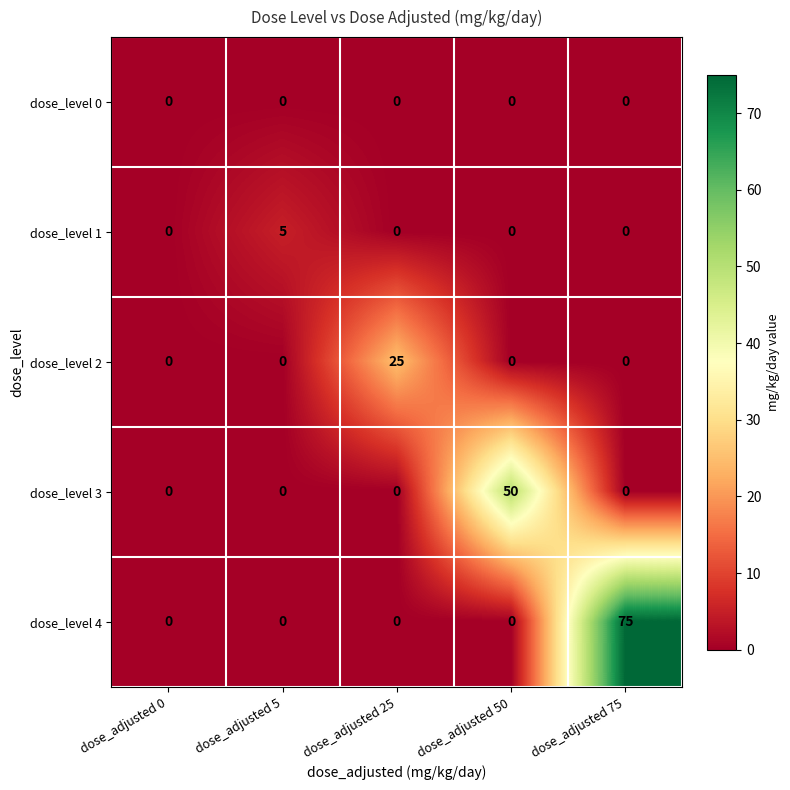

Reading left to right, list all the values displayed in this chart.

dose_level 0: dose_adjusted 0=0	dose_adjusted 5=0	dose_adjusted 25=0	dose_adjusted 50=0	dose_adjusted 75=0
dose_level 1: dose_adjusted 0=0	dose_adjusted 5=5	dose_adjusted 25=0	dose_adjusted 50=0	dose_adjusted 75=0
dose_level 2: dose_adjusted 0=0	dose_adjusted 5=0	dose_adjusted 25=25	dose_adjusted 50=0	dose_adjusted 75=0
dose_level 3: dose_adjusted 0=0	dose_adjusted 5=0	dose_adjusted 25=0	dose_adjusted 50=50	dose_adjusted 75=0
dose_level 4: dose_adjusted 0=0	dose_adjusted 5=0	dose_adjusted 25=0	dose_adjusted 50=0	dose_adjusted 75=75